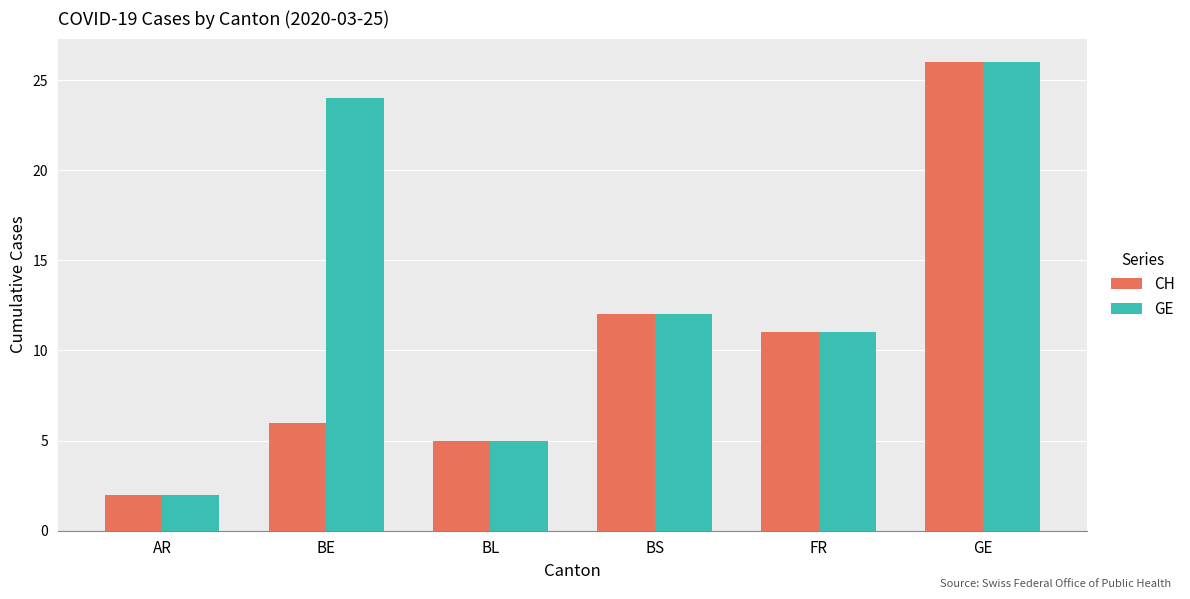

What is the difference between the maximum and minimum values in the CH series?

24